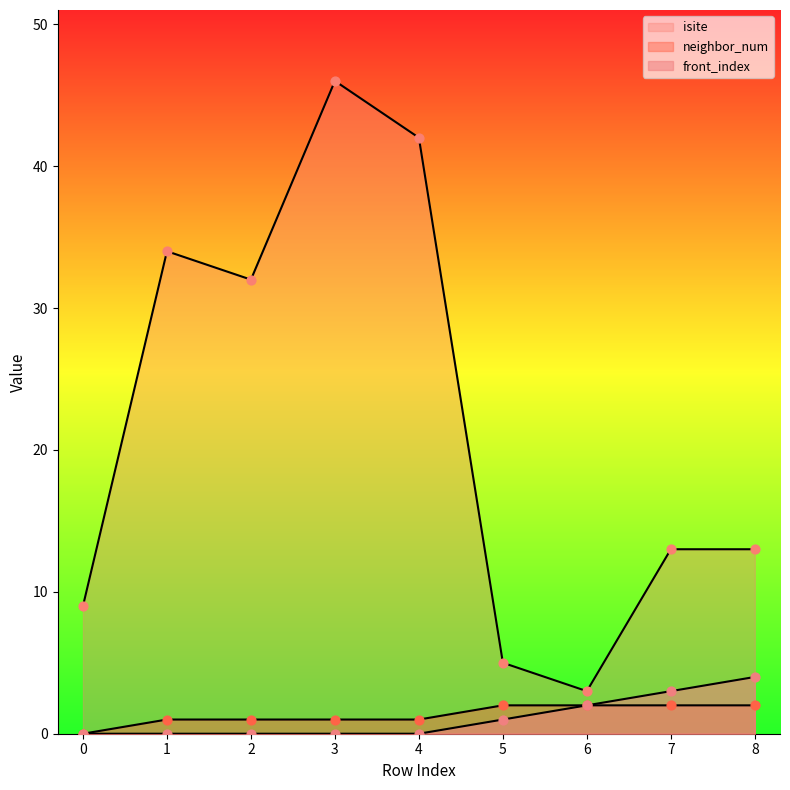

Which series has the largest total across all categories?

isite